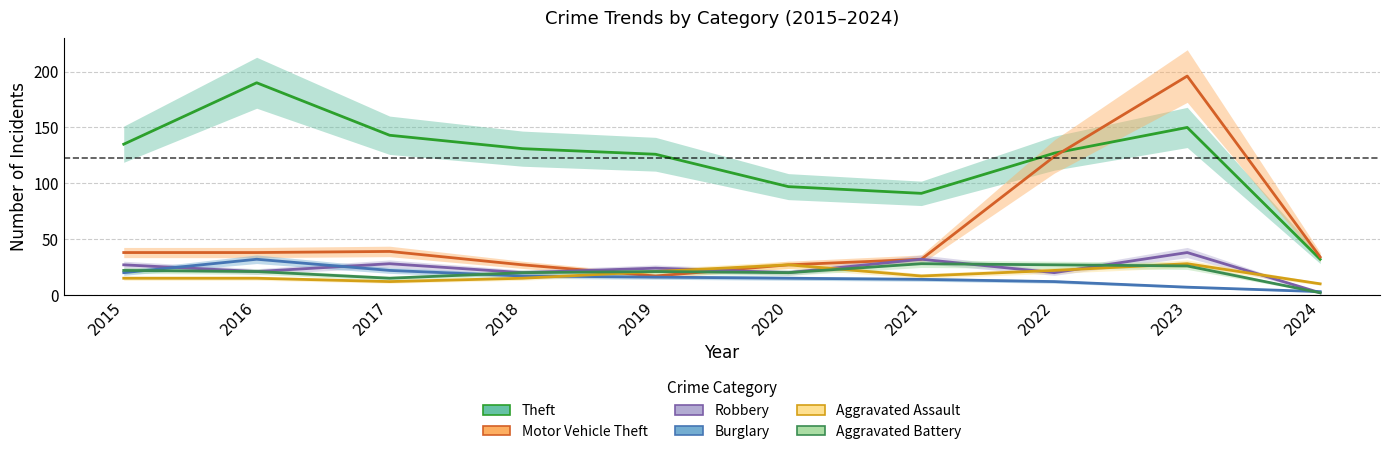

Does the chart display data point markers on the line(s)?

No